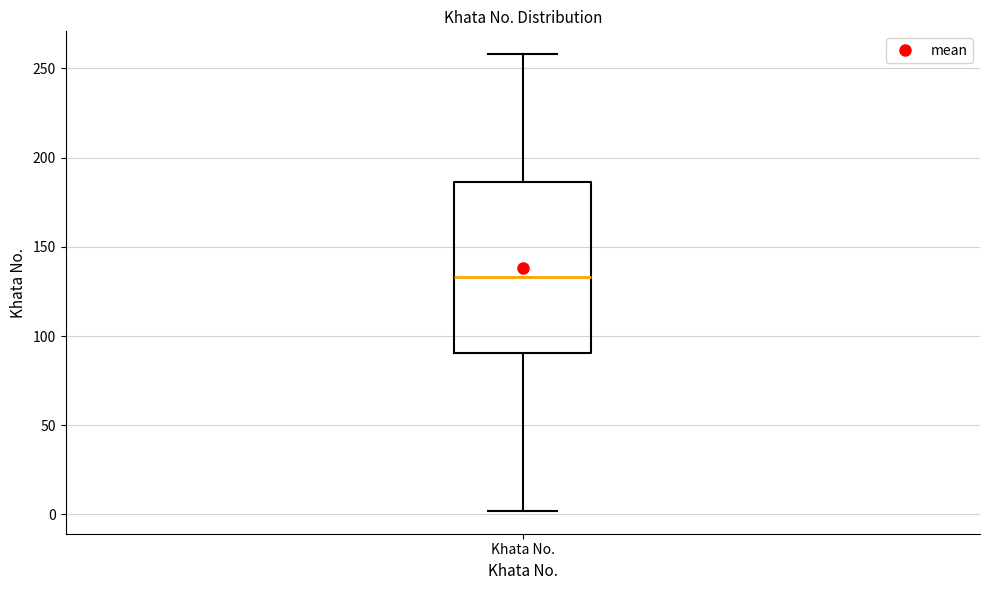

Transcribe this box plot: give where the median line is, the range the box spans, and where the two whiskers end, as read against the y-axis. The values are not printed on the chart, so give them approximately, as read against the axis.

median 135, box 90 to 185, whiskers 0 to 260